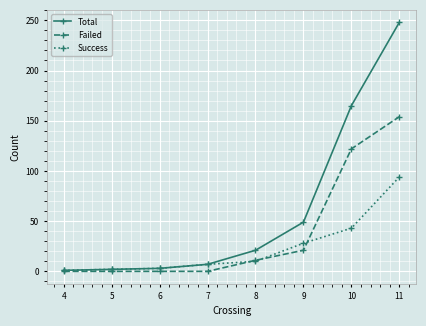

True or false: Success has more than 2 interior local peaks.

False